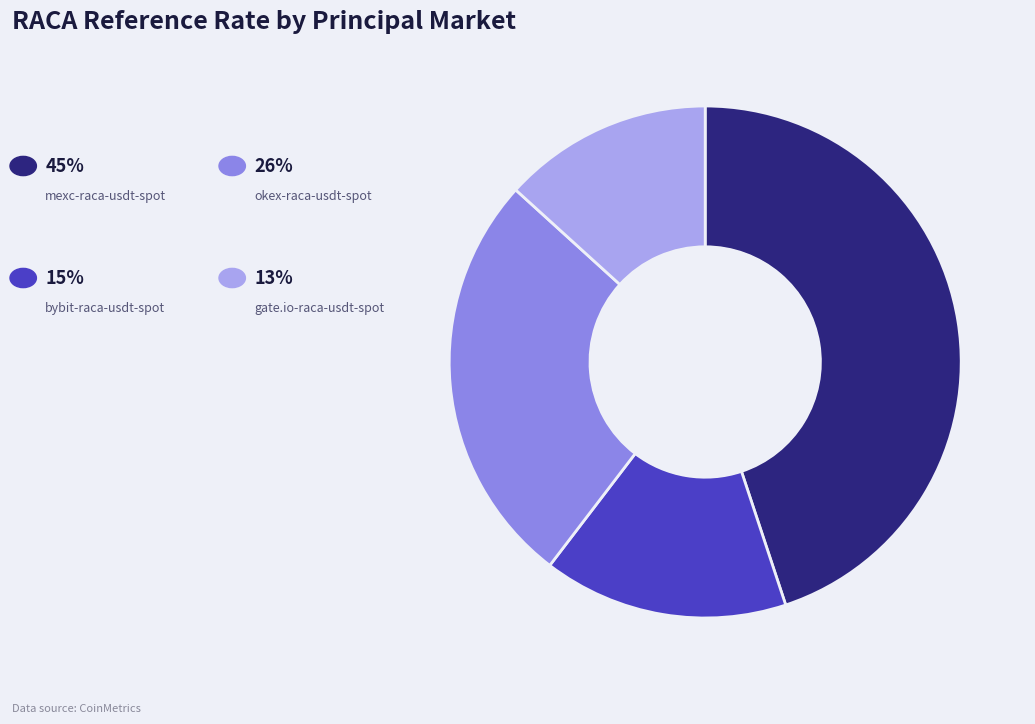

Is there any slice that represents more than half of the pie?

No